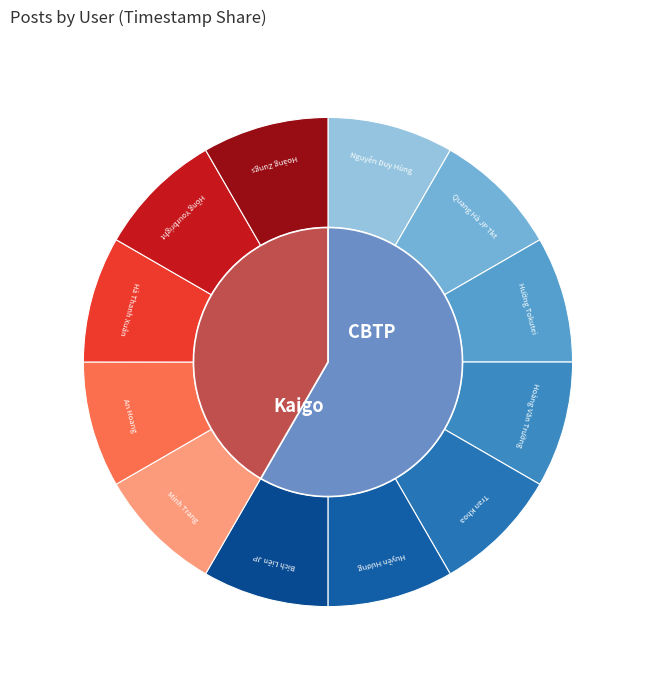

What is the smallest slice in the pie chart?

Hoàng Zungs